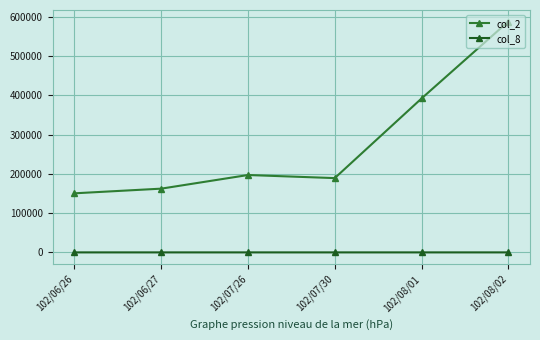

Which series has the widest spread of values?

col_2